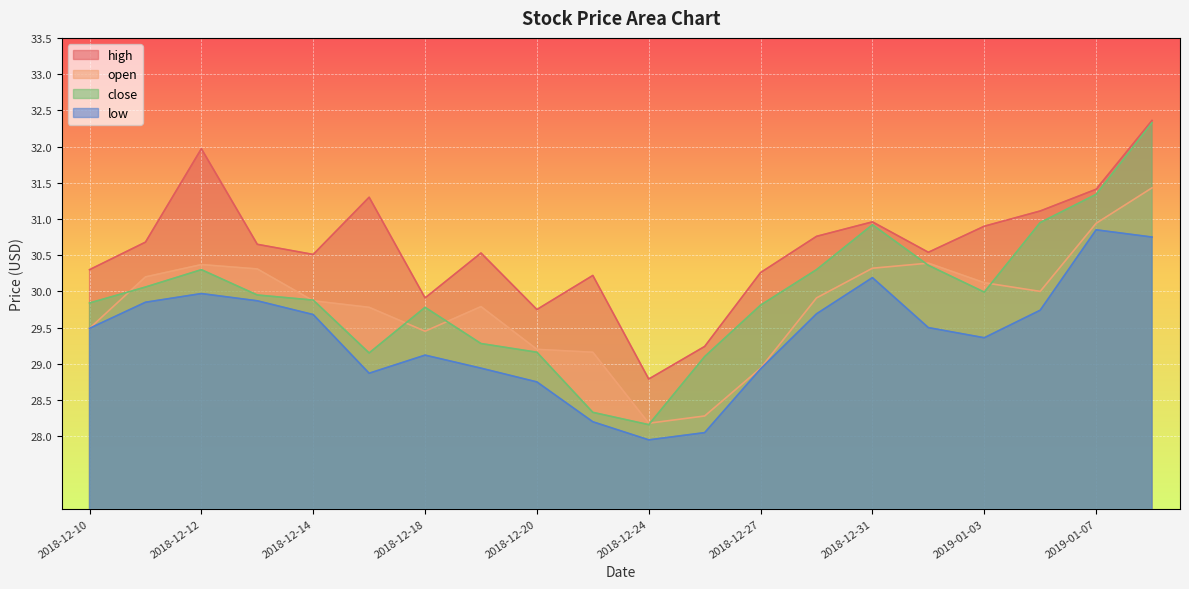

What is the maximum value for close?

32.3